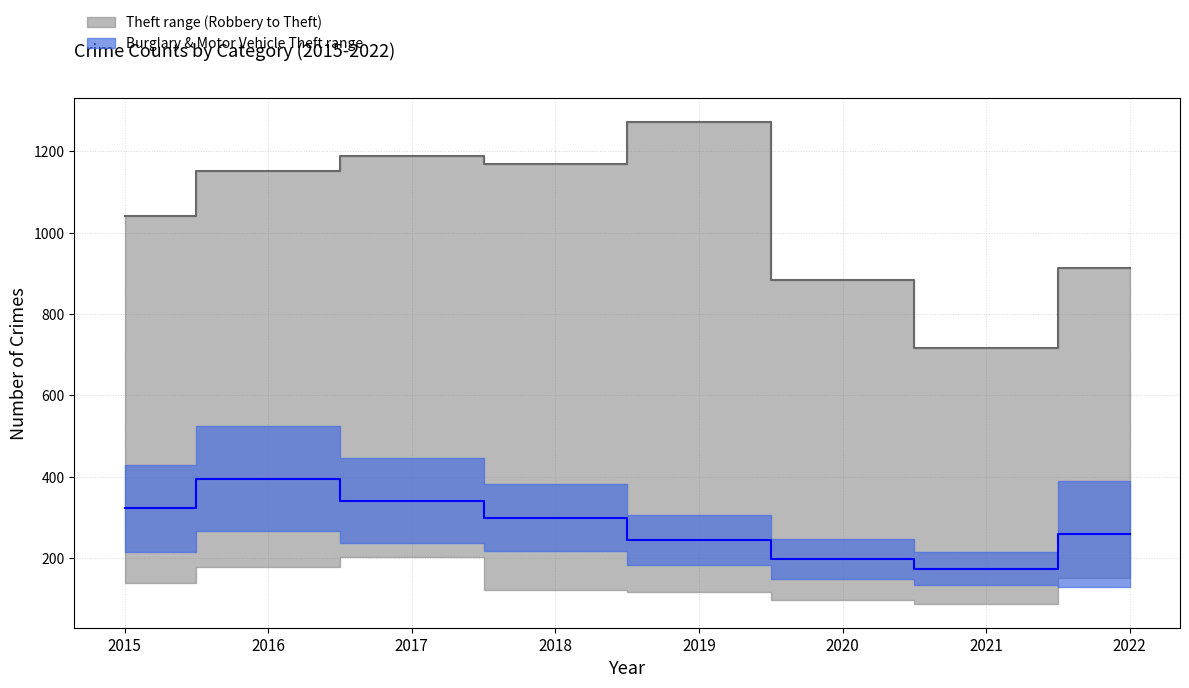

True or false: Theft and Aggravated Assault intersect in this chart.

False